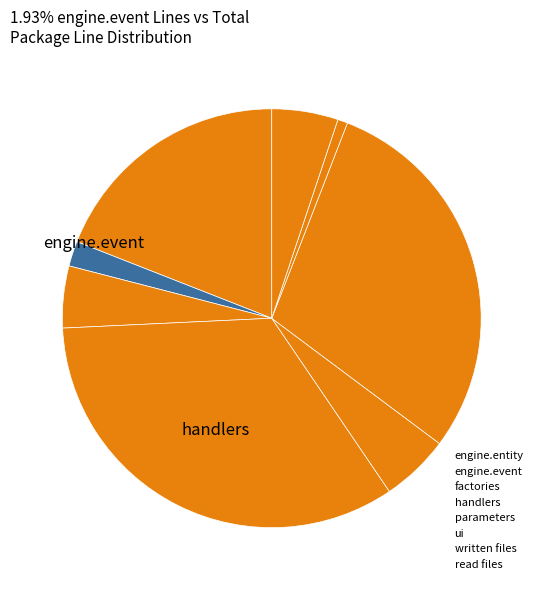

Combined, do parameters and written files account for over 50%?

No